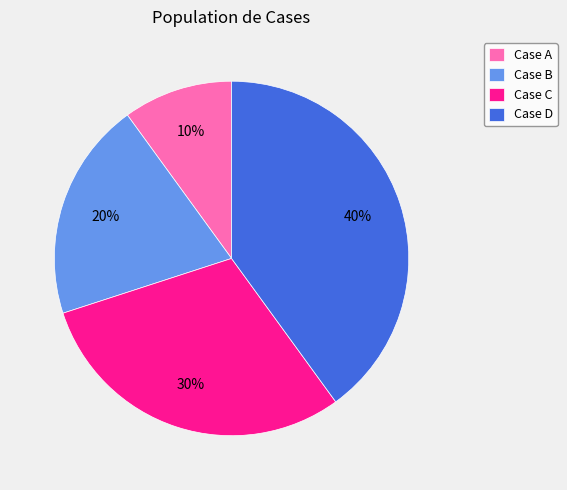

Does Case C account for over 50% of the chart?

No